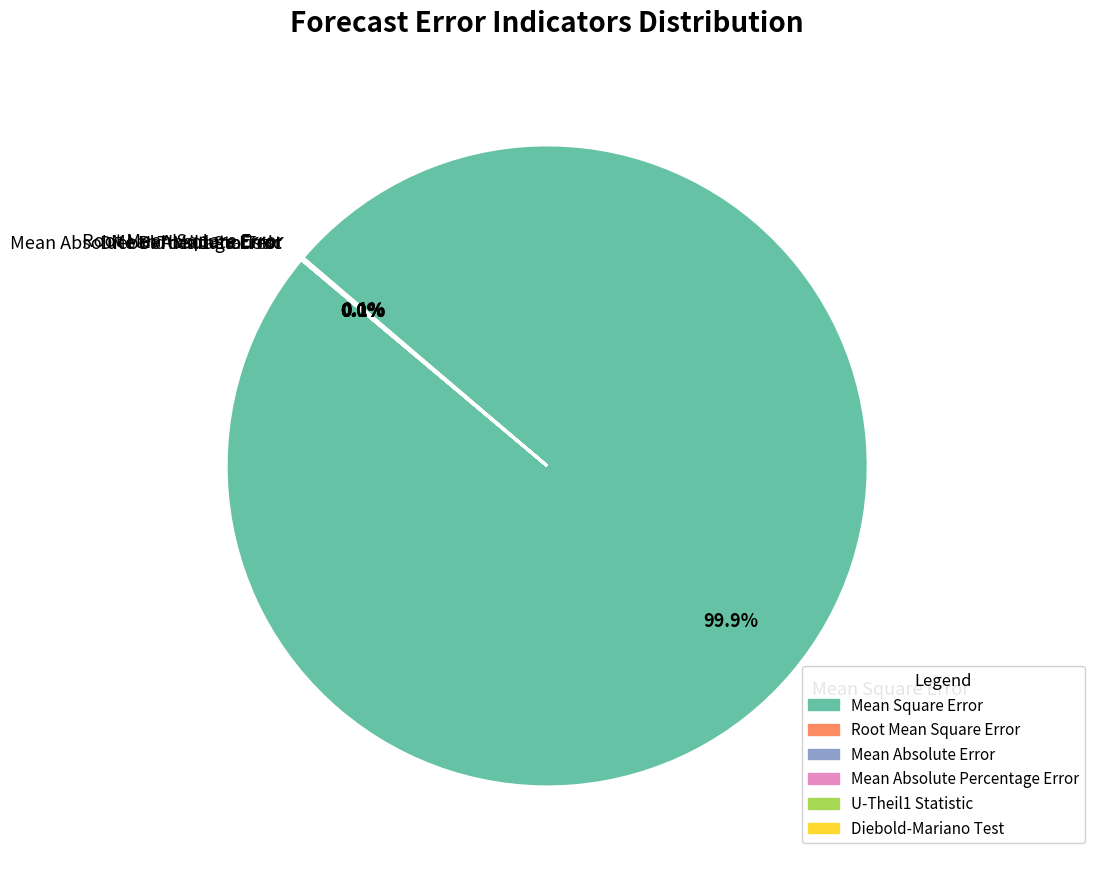

What is the largest slice in the pie chart?

Mean Square Error